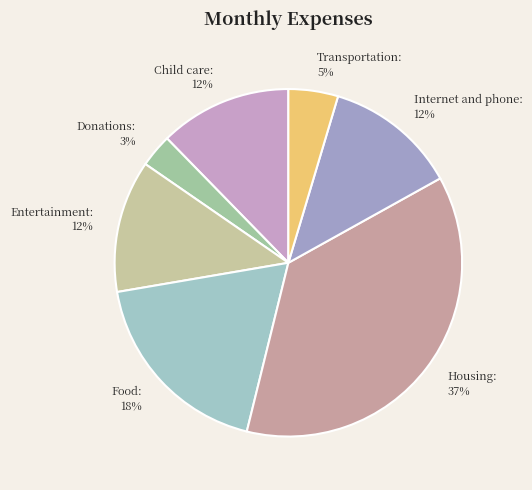

Is there a majority slice in this chart?

No